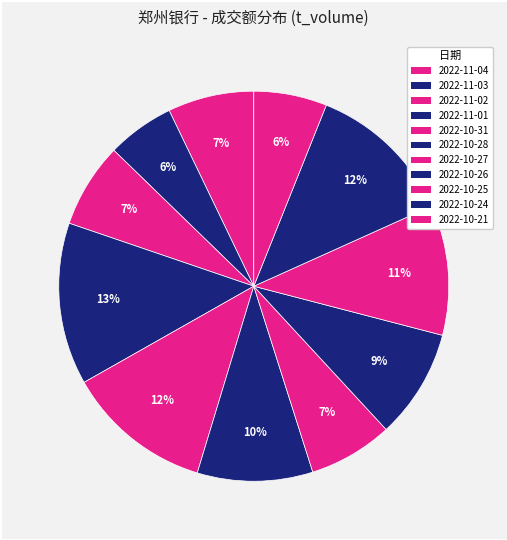

True or false: 2022-11-03 accounts for 6% of the total.

True